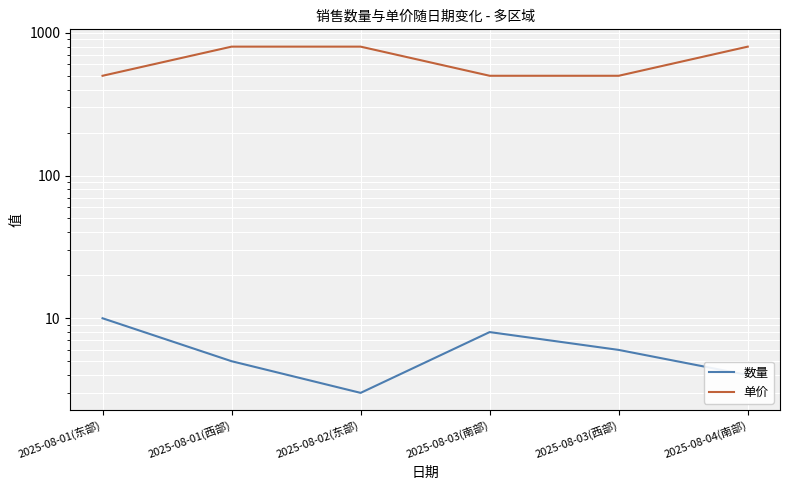

How many data points in 数量 are less than 6?

3